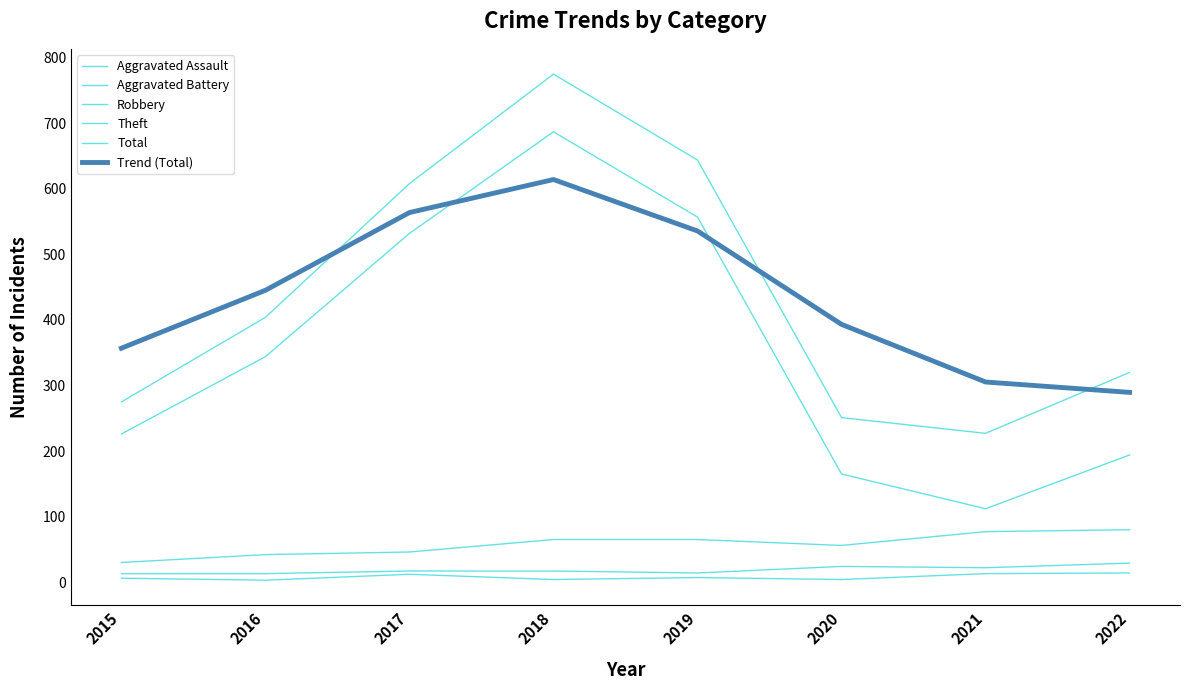

Is this an area chart (filled region under the line)?

No